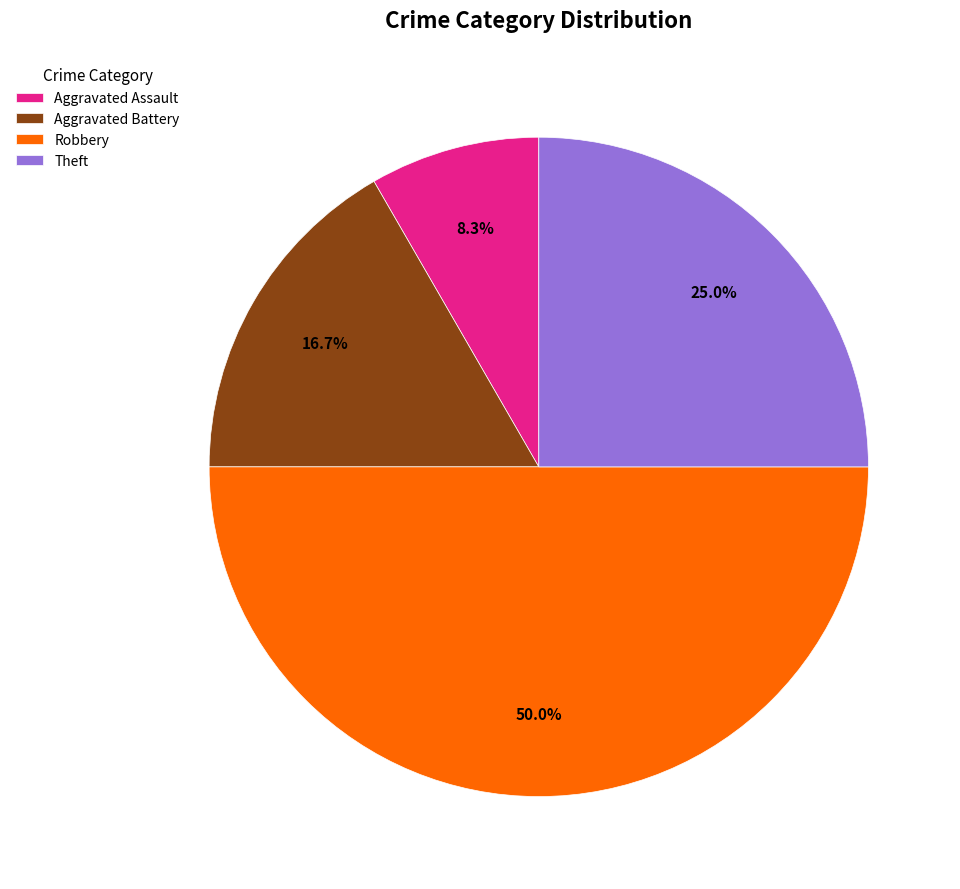

How many segments does this pie chart have?

4